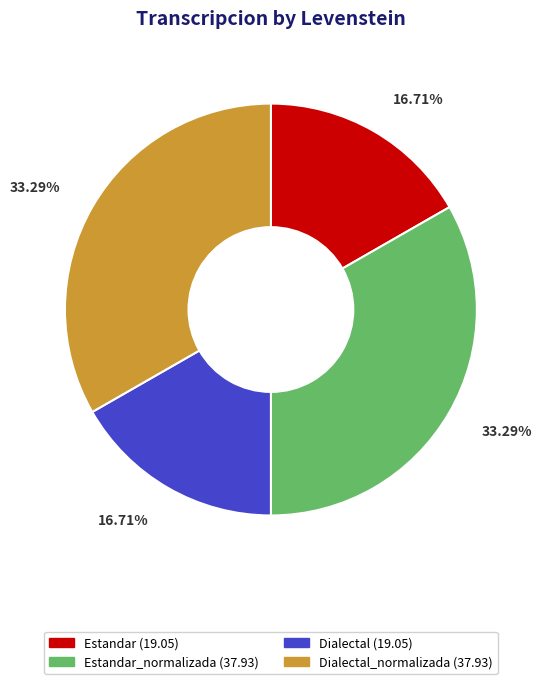

To the nearest percent, what is the difference between the largest and smallest slice percentages?

17%